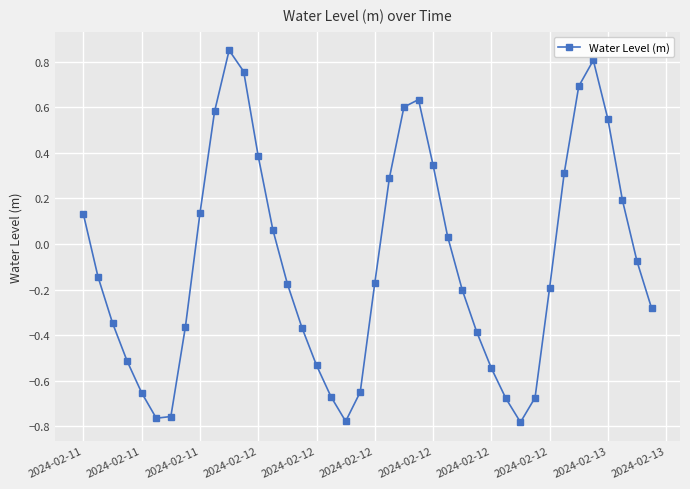

How many points are lower than both their immediate neighbors (excluding endpoints)?

3